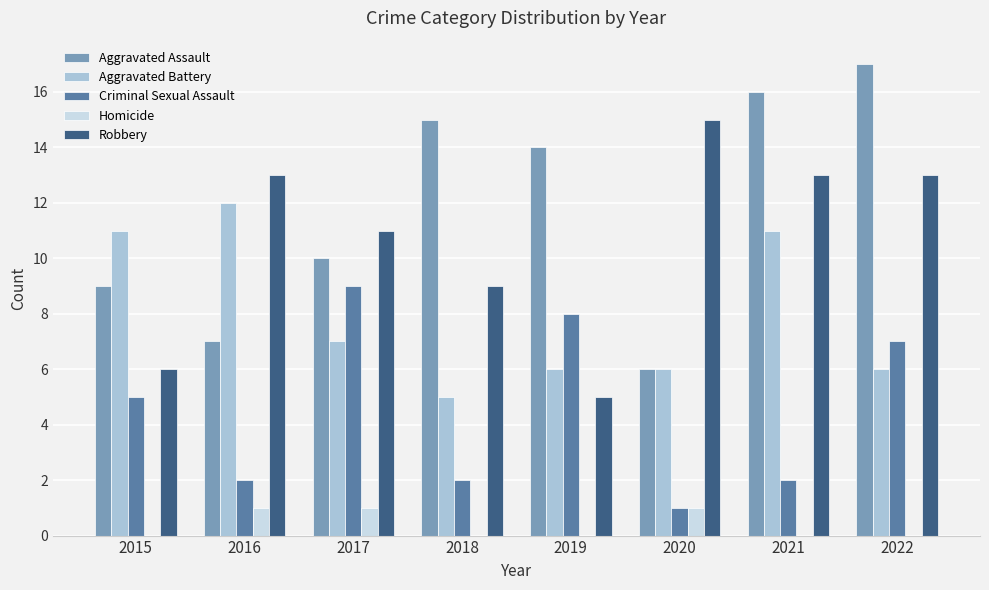

At which category does the chart reach its peak across all series?

2022